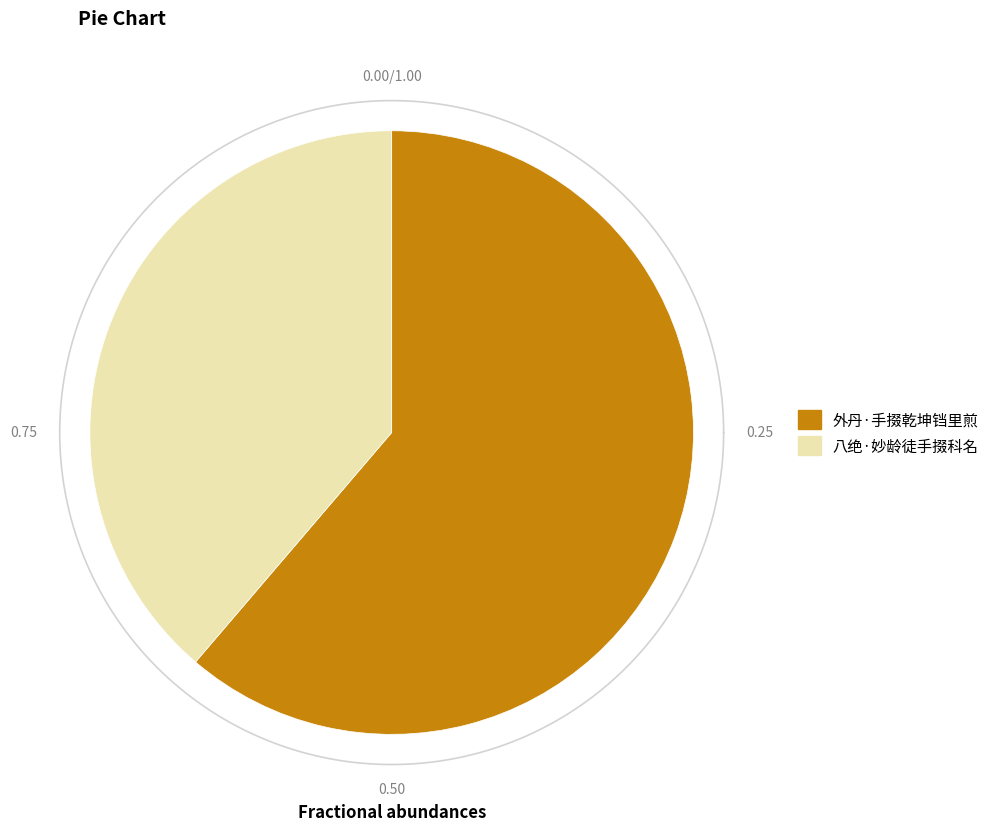

Which category has the biggest portion of the pie?

外丹·手掇乾坤铛里煎